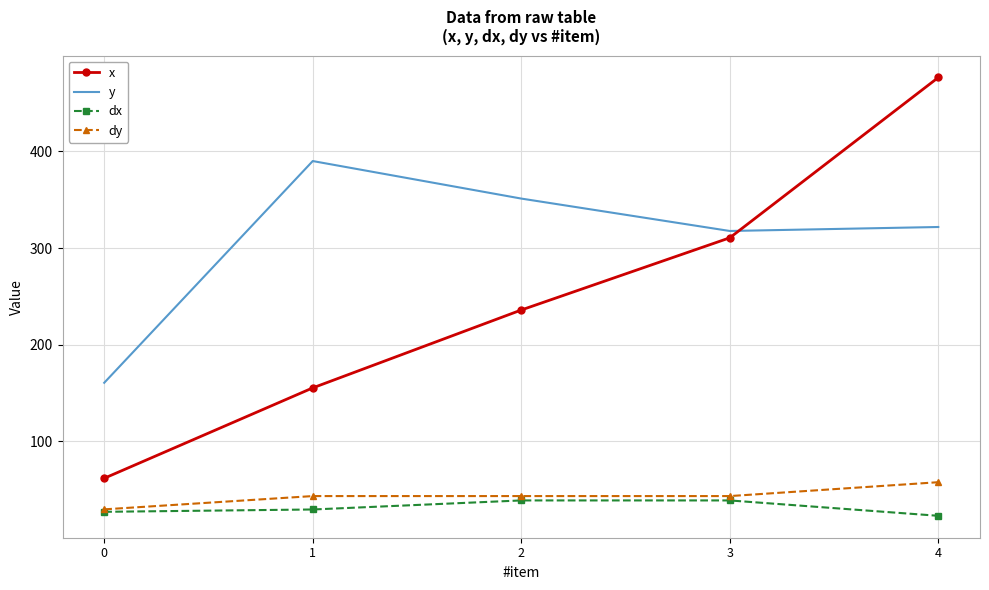

Is it true that dx equals 22.9 at 4?

True